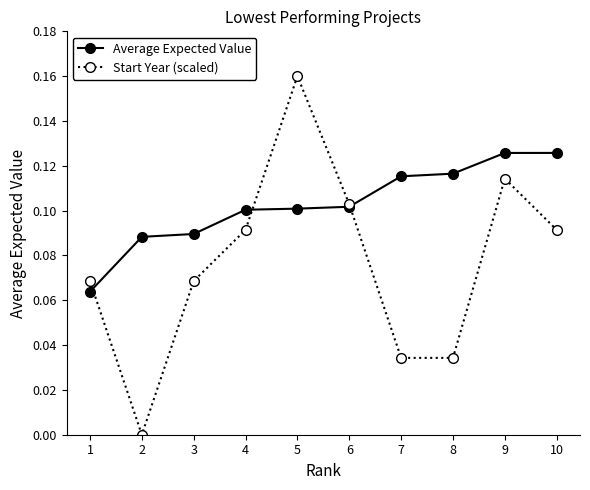

How many lines are shown in the chart?

2